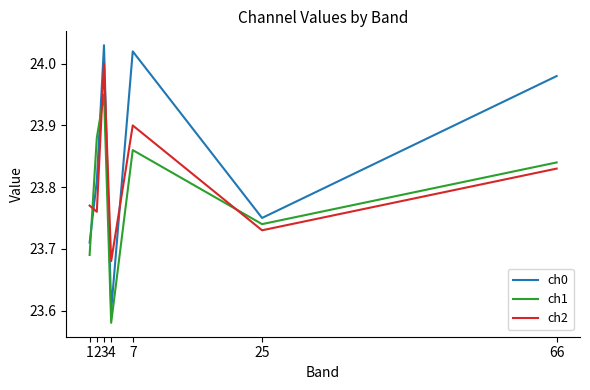

Which series has the widest spread of values?

ch0